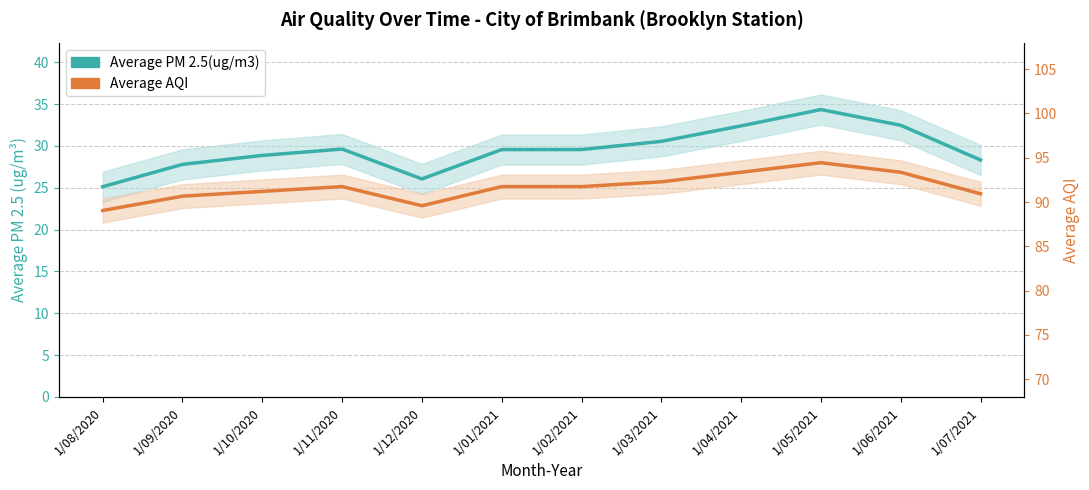

Reading left to right, extract all data points from this chart.

Average PM 2.5(ug/m3): 1/08/2020=25.1	1/09/2020=27.8	1/10/2020=28.9	1/11/2020=29.6	1/12/2020=26.1	1/01/2021=29.6	1/02/2021=29.6	1/03/2021=30.6	1/04/2021=32.4	1/05/2021=34.4	1/06/2021=32.5	1/07/2021=28.3
Average AQI (÷3.5): 1/08/2020=22.3	1/09/2020=24.0	1/10/2020=24.6	1/11/2020=25.1	1/12/2020=22.9	1/01/2021=25.1	1/02/2021=25.1	1/03/2021=25.7	1/04/2021=26.9	1/05/2021=28.0	1/06/2021=26.9	1/07/2021=24.3